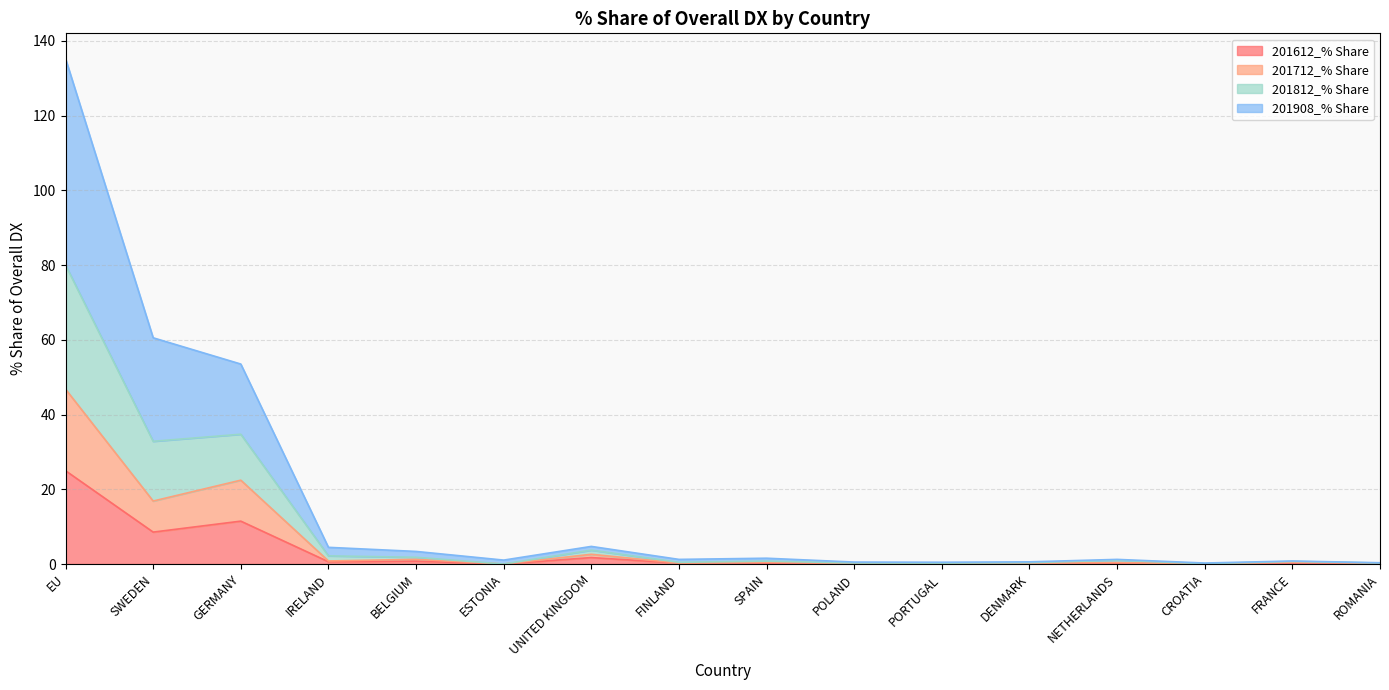

Rank the series at CROATIA from lowest to highest value.

201612_% Share, 201712_% Share, 201908_% Share, 201812_% Share